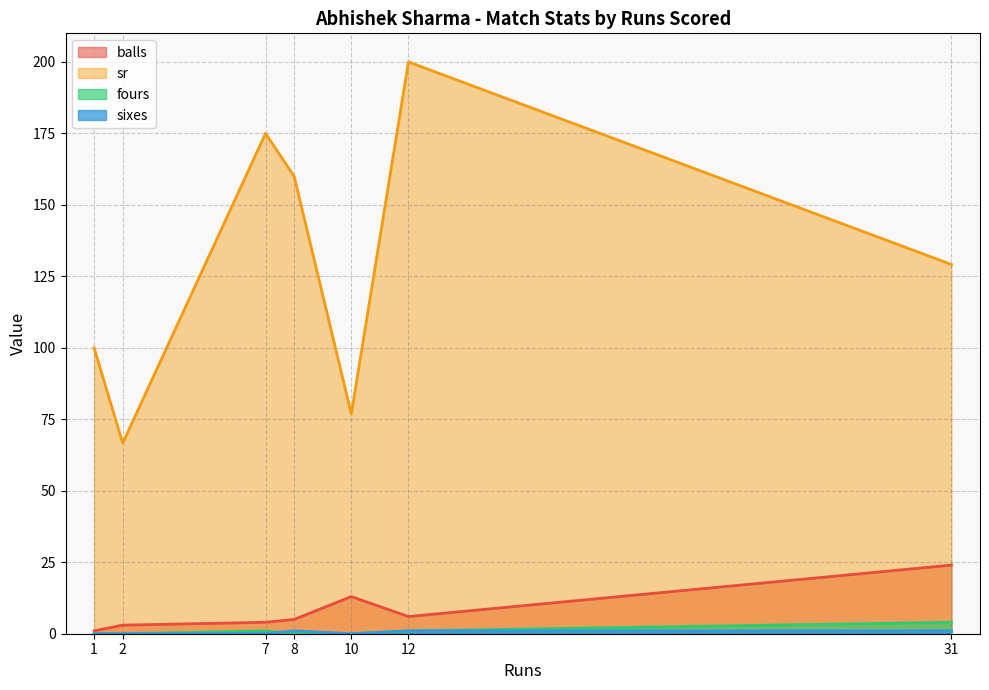

True or false: sixes and sr cross at least once.

False